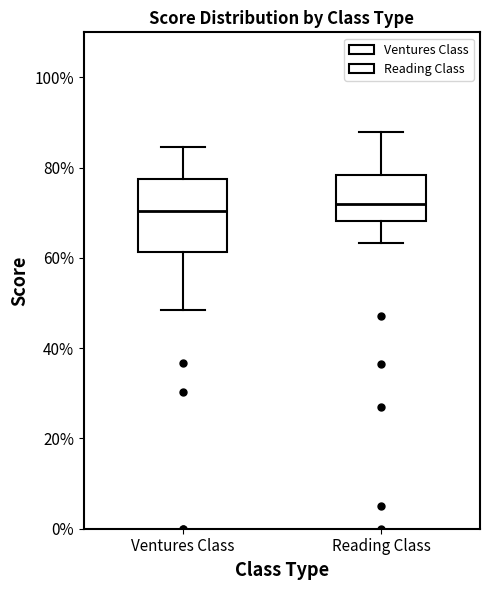

Where does the lower whisker of the box for Ventures Class end on the y-axis? The values are not printed on the chart, so give them approximately, as read against the axis.

48